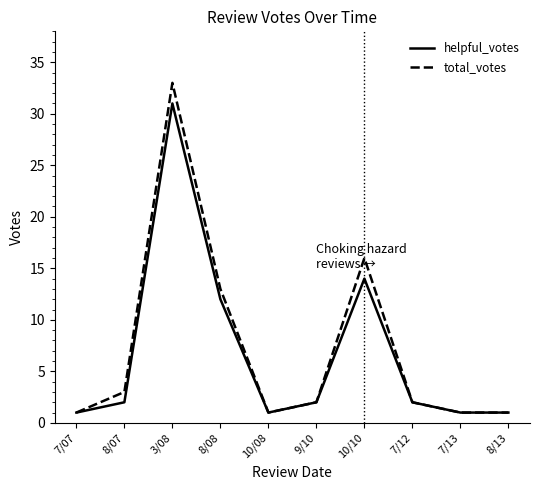

True or false: total_votes has more than 0 interior local peaks.

True